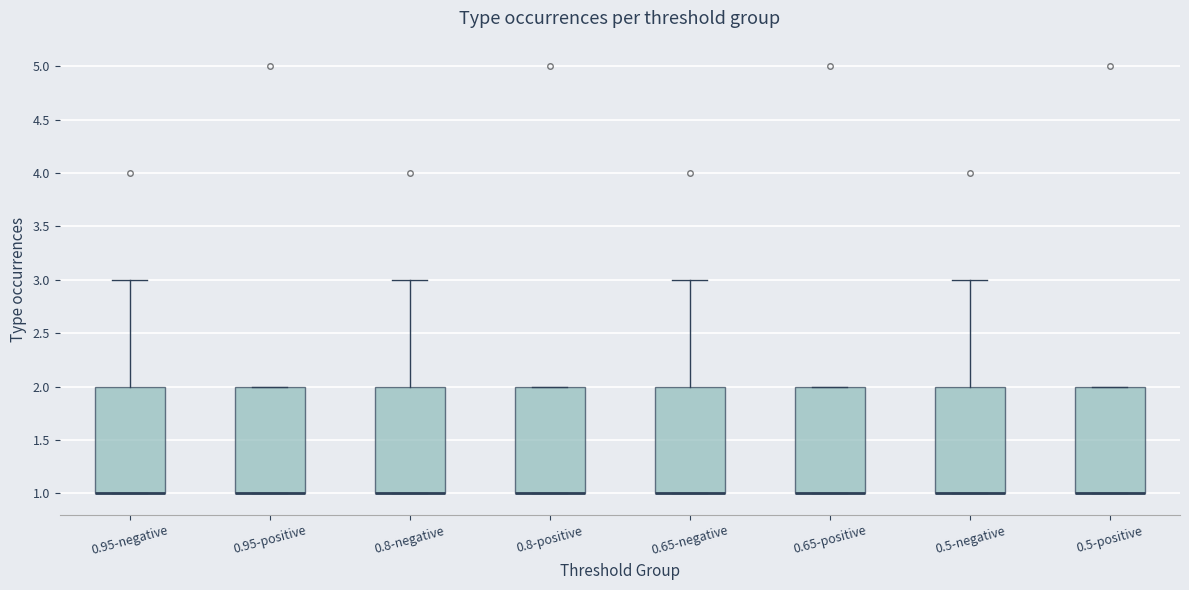

Reading left to right, transcribe this box plot: for each box, give where its median line is, the range the box spans, and where its two whiskers end, as read against the y-axis. The values are not printed on the chart, so give them approximately, as read against the axis.

0.95-negative: median 1 (drawn on the box's lower edge), box 1 to 2, whiskers 1 to 3
0.95-positive: median 1 (drawn on the box's lower edge), box 1 to 2, whiskers 1 to 2
0.8-negative: median 1 (drawn on the box's lower edge), box 1 to 2, whiskers 1 to 3
0.8-positive: median 1 (drawn on the box's lower edge), box 1 to 2, whiskers 1 to 2
0.65-negative: median 1 (drawn on the box's lower edge), box 1 to 2, whiskers 1 to 3
0.65-positive: median 1 (drawn on the box's lower edge), box 1 to 2, whiskers 1 to 2
0.5-negative: median 1 (drawn on the box's lower edge), box 1 to 2, whiskers 1 to 3
0.5-positive: median 1 (drawn on the box's lower edge), box 1 to 2, whiskers 1 to 2